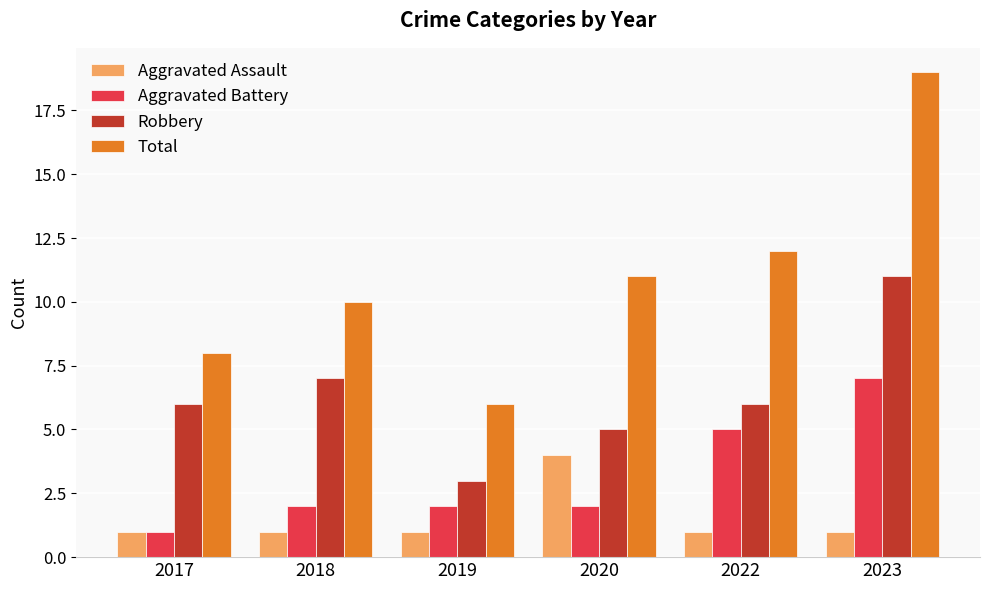

How many data points does each series have?

6